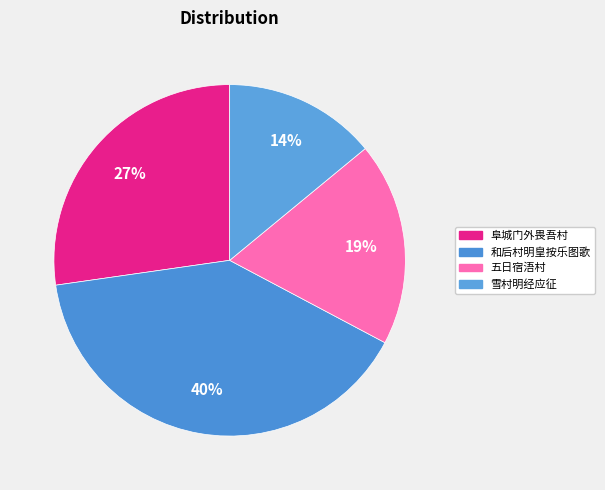

To the nearest percent, what is the difference between the largest and smallest slice percentages?

26%